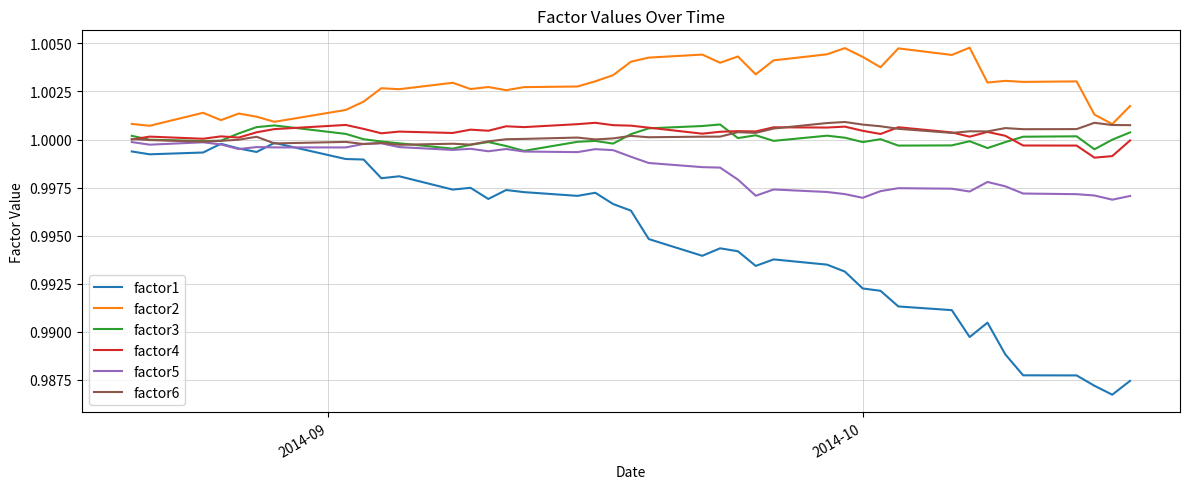

Which series has the largest range (max minus min)?

factor1